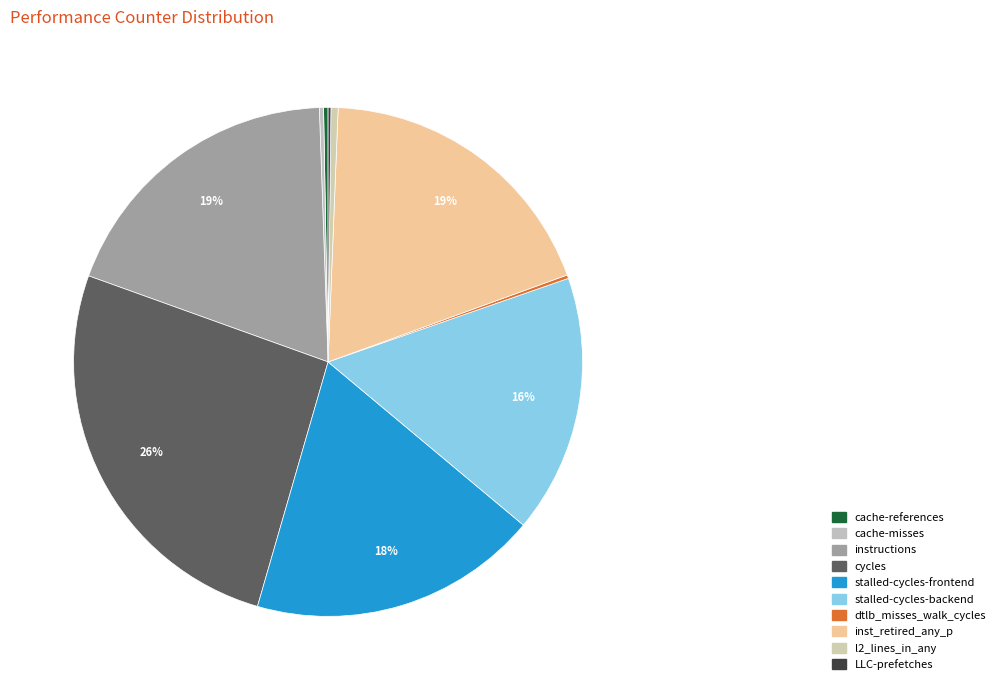

To the nearest percent, what is the difference between the l2_lines_in_any and cycles slice percentages?

26%